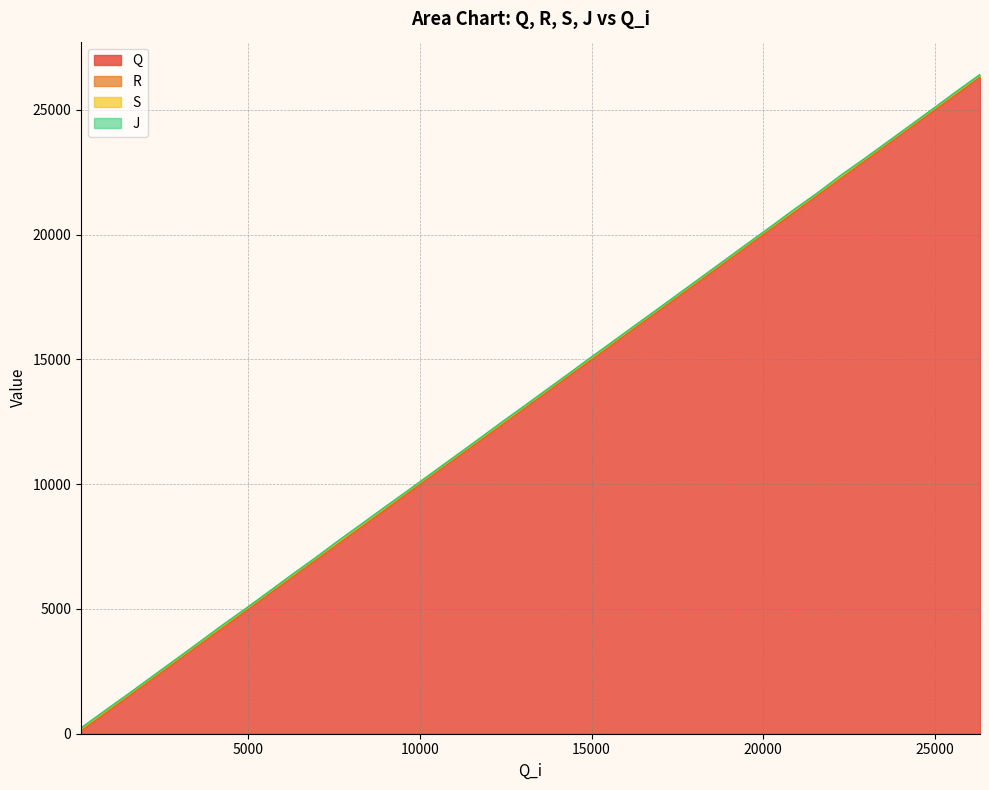

What is the maximum value for Q?

26327